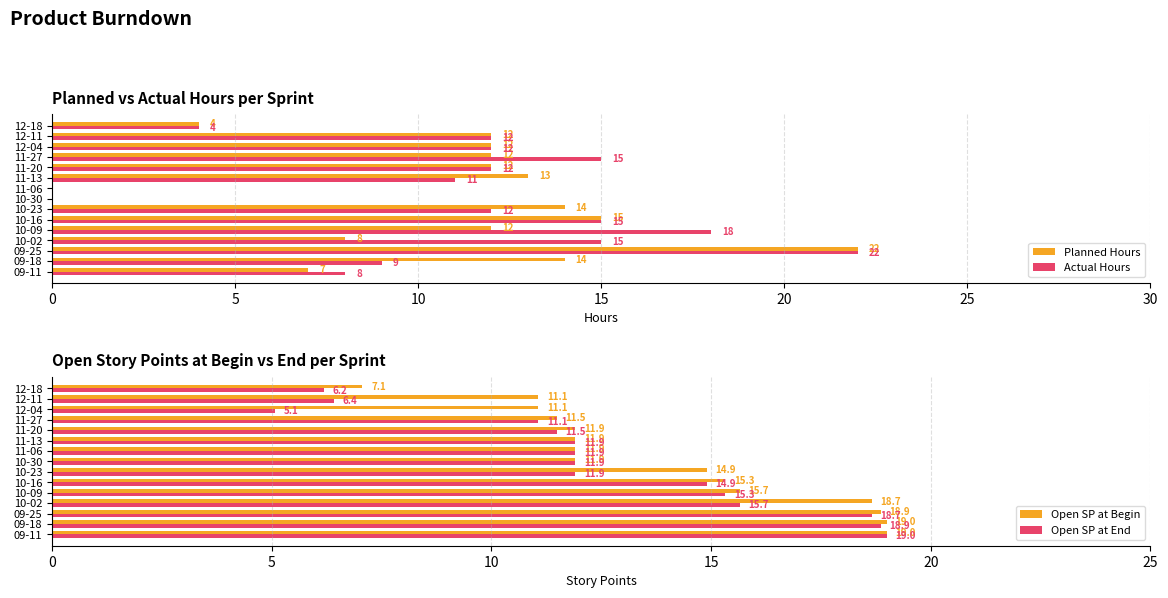

Which category has the highest value in the Actual Hours series?

09-25